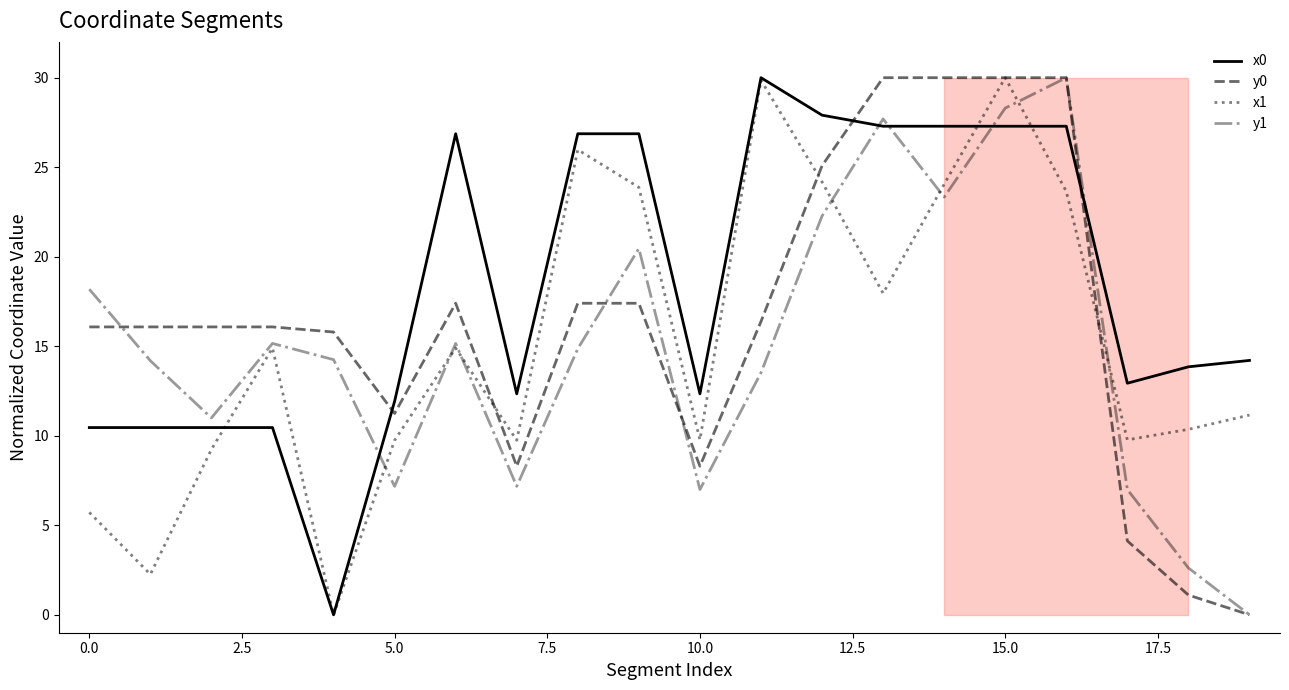

Does the chart have visible grid lines?

No